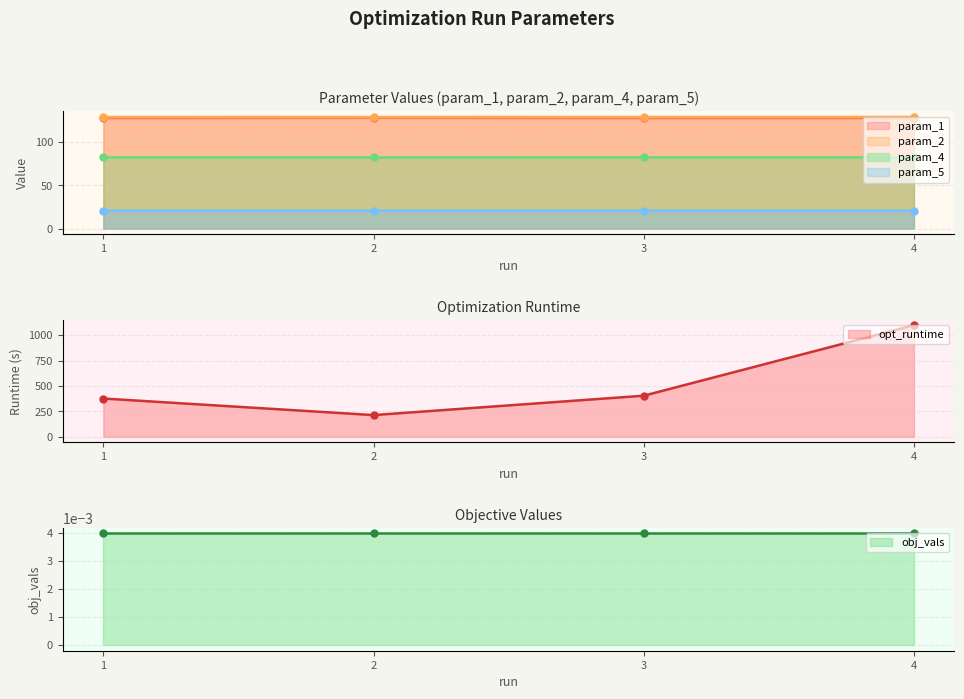

What value does the param_1 series have at 4?

127.8